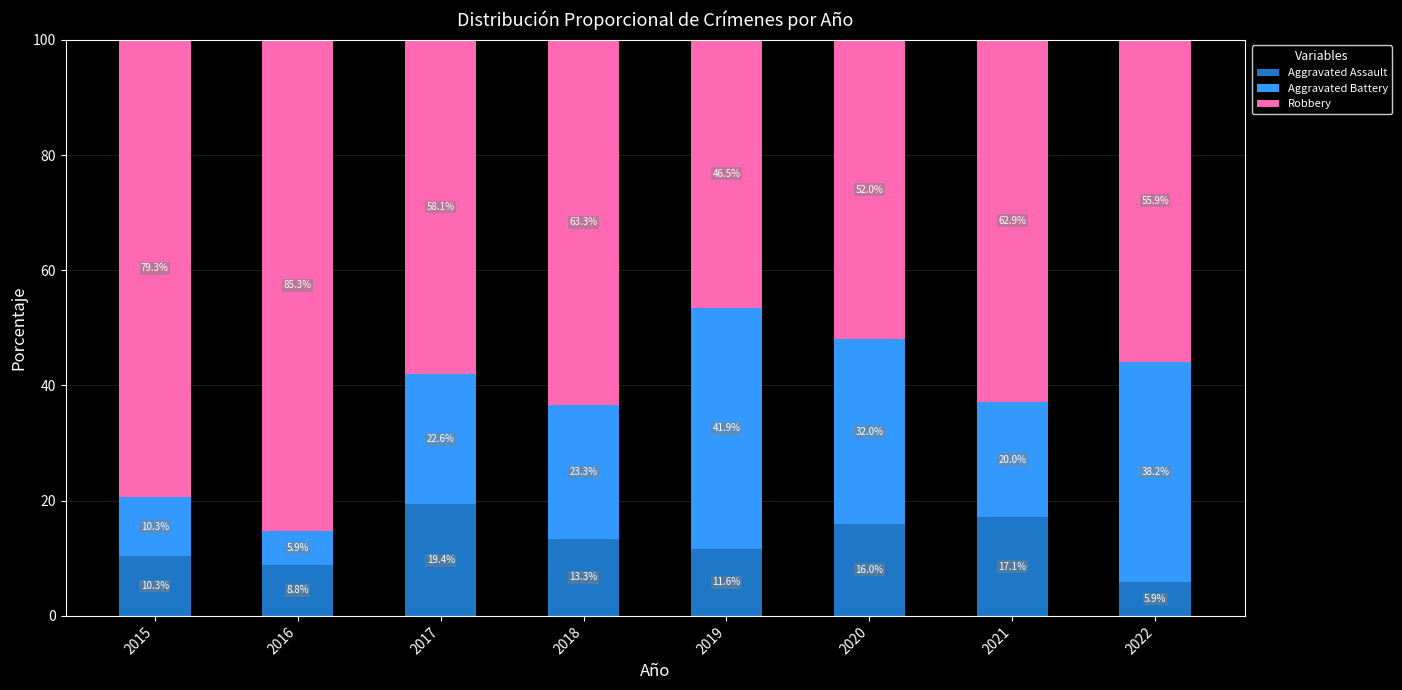

What is the total value across all series at 2016?

100.0